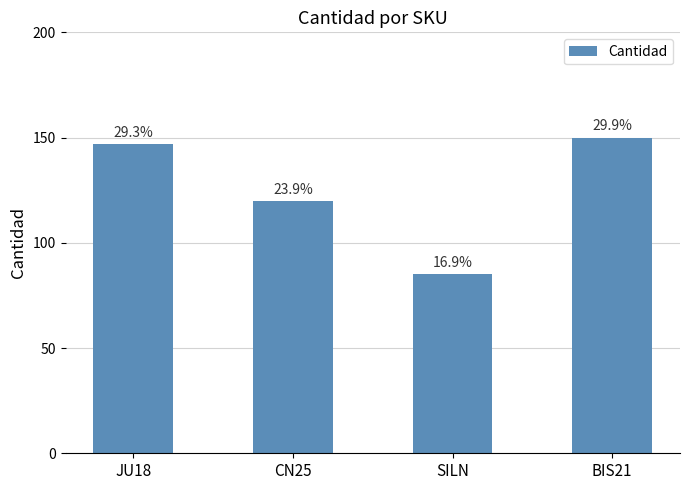

What is the sum of all values?

502